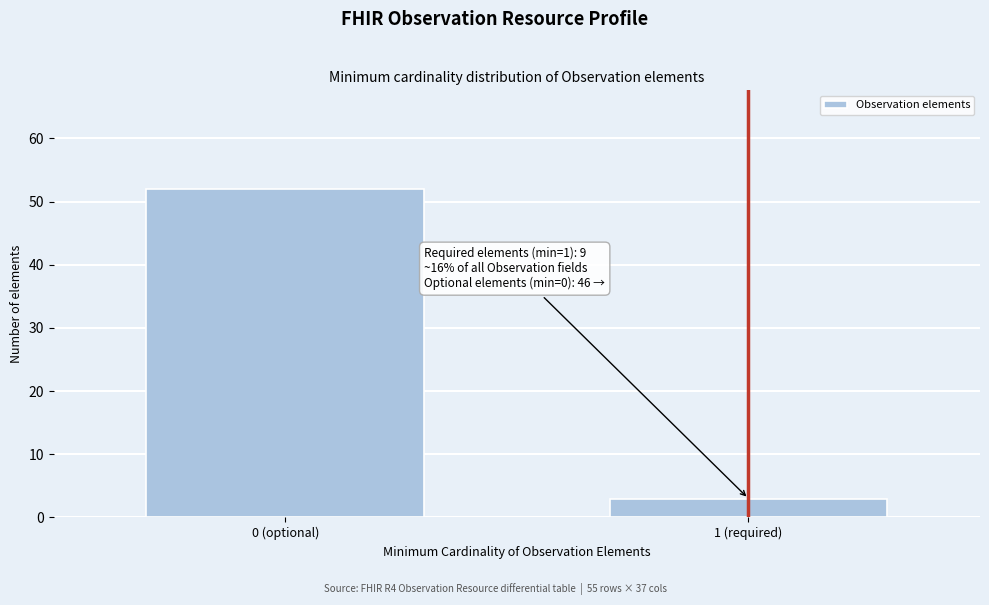

Reading right to left, extract all data points from this chart.

1 (required)=3	0 (optional)=52